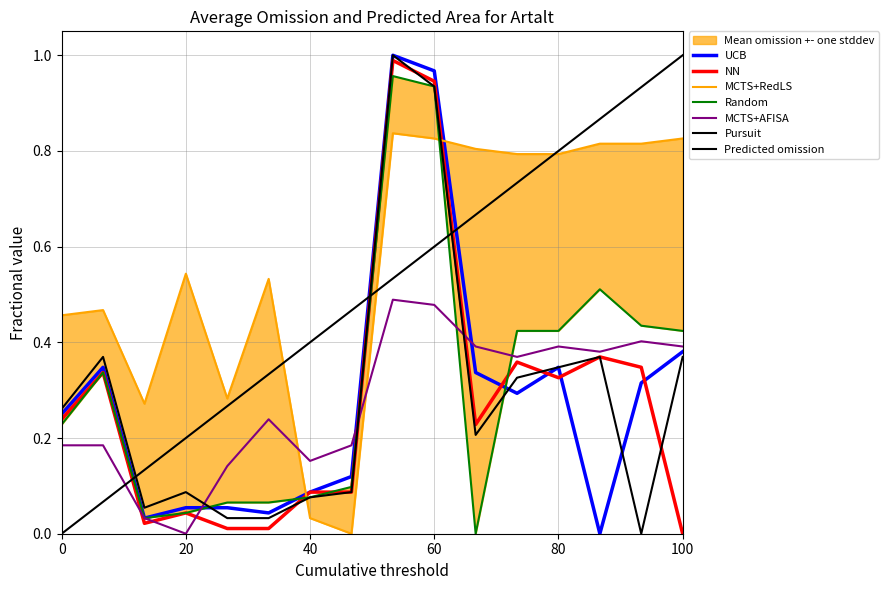

Rank the series by their maximum value, from highest to lowest.

UCB, Pursuit, NN, Random, MCTS+RedLS, MCTS+AFISA